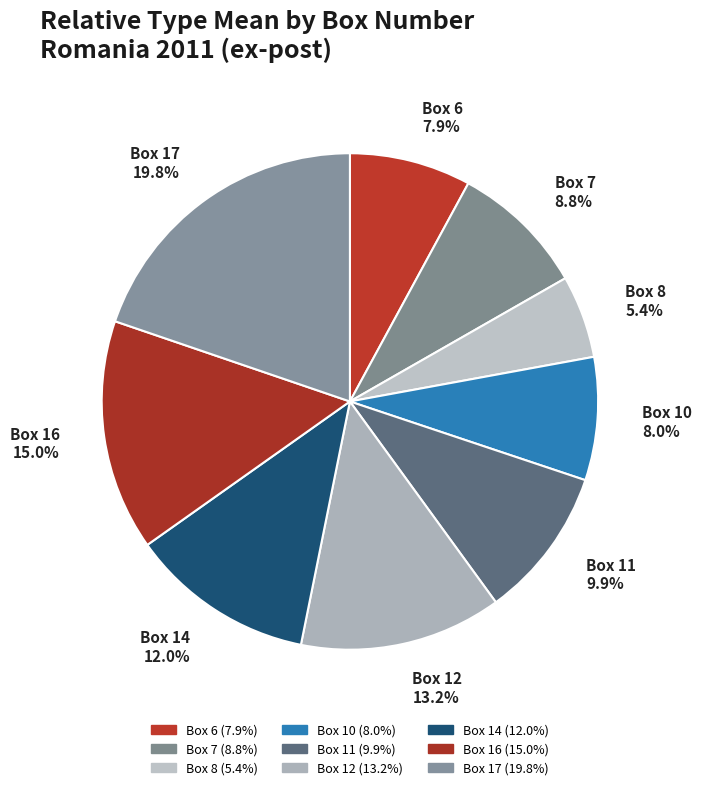

How many slices are in this pie chart?

9